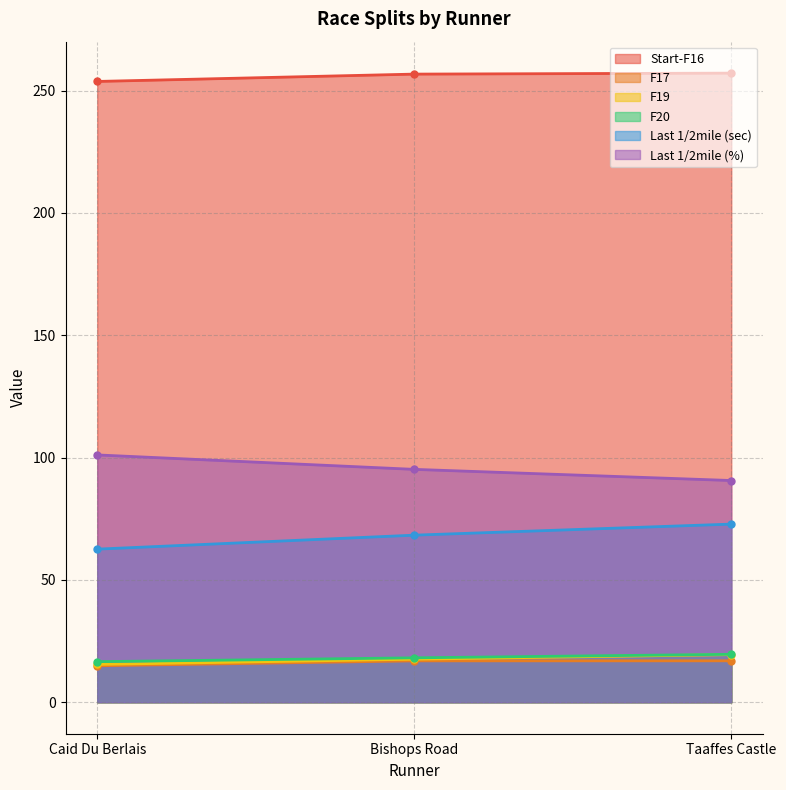

What is the total value across all series at Caid Du Berlais?

464.3